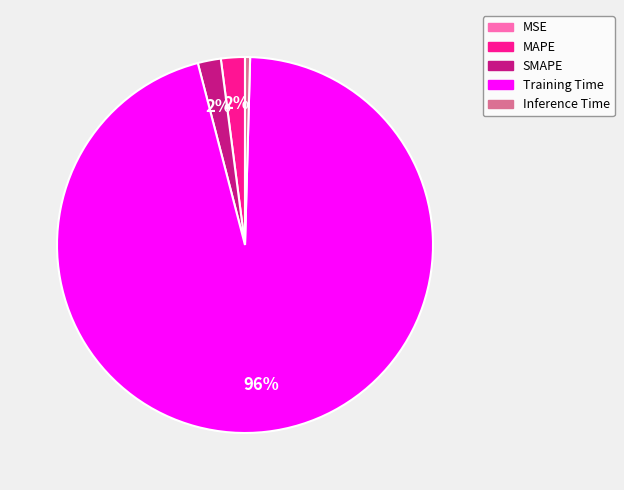

Which category has the biggest portion of the pie?

Training Time